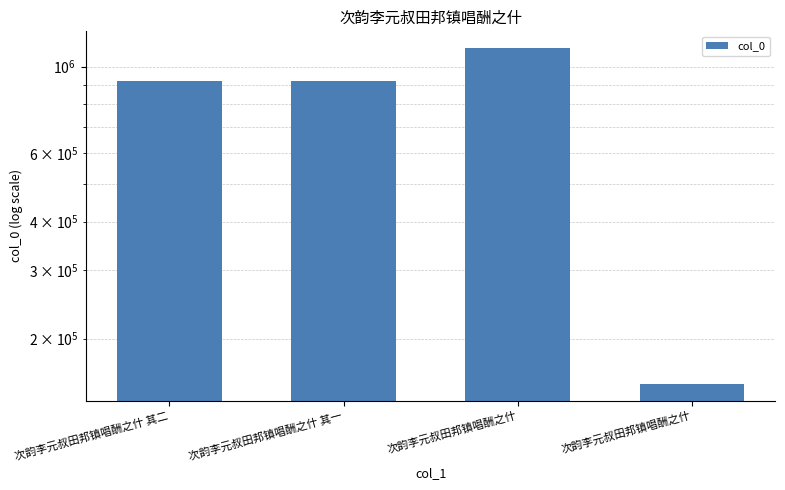

The value at 次韵李元叔田邦镇唱酬之什 is 153081. True or false?

True